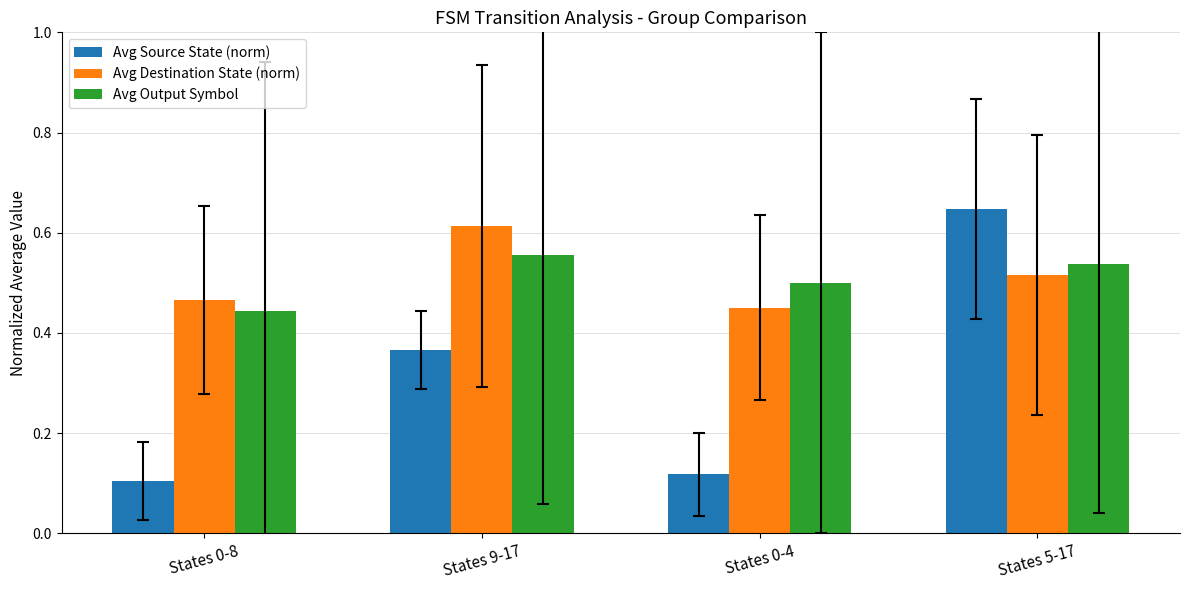

What is the total value across all series at States 0-4?

1.1